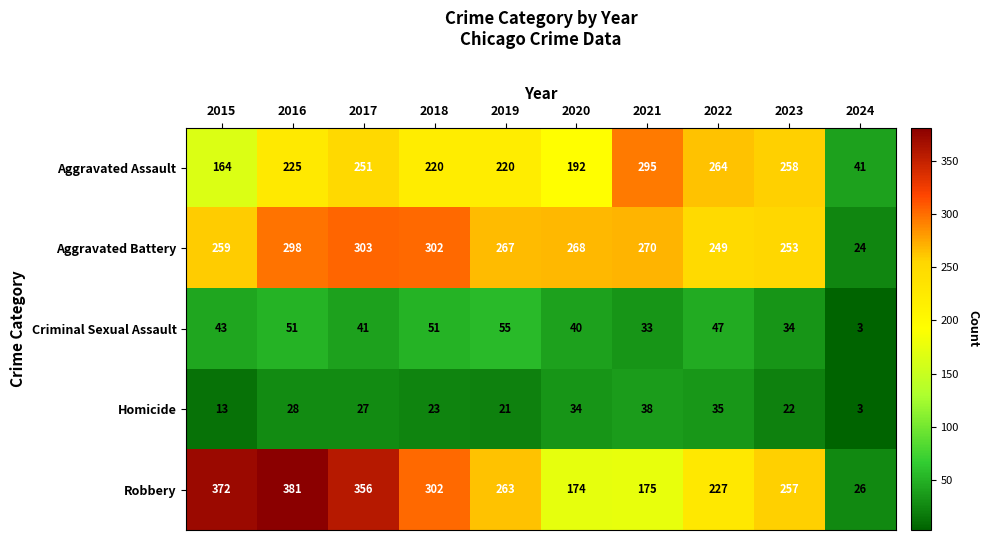

At which label does Aggravated Battery reach its peak?

2017